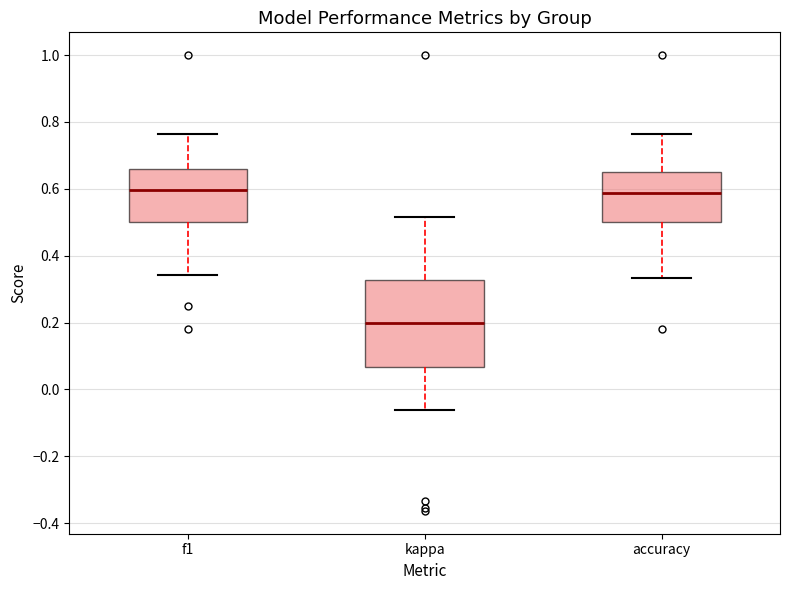

Where is the lower edge of the box for kappa on the y-axis? The values are not printed on the chart, so give them approximately, as read against the axis.

0.06